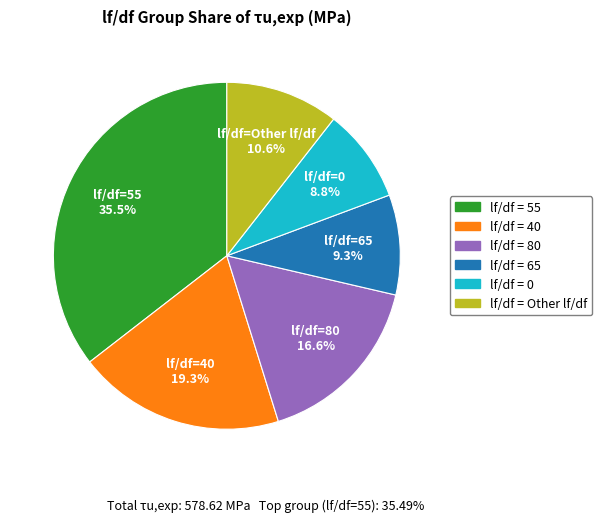

Does any single category account for the majority?

No